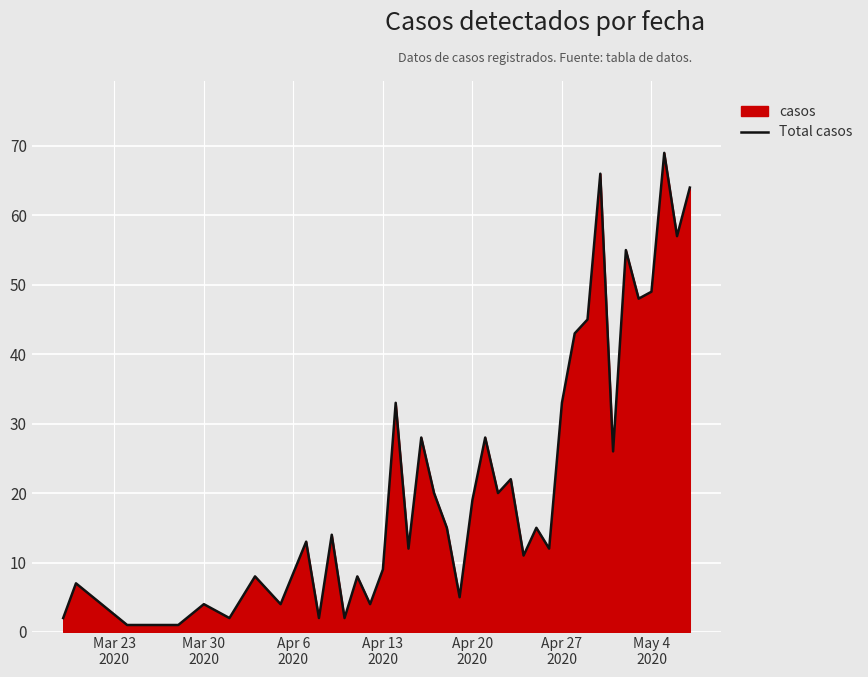

How many categories are shown in the chart?

40